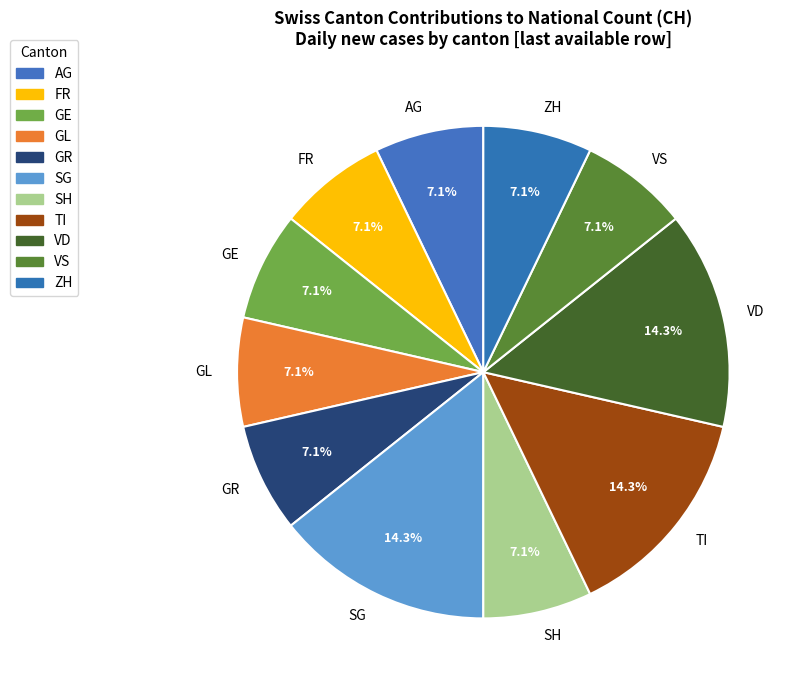

Is there a majority slice in this chart?

No